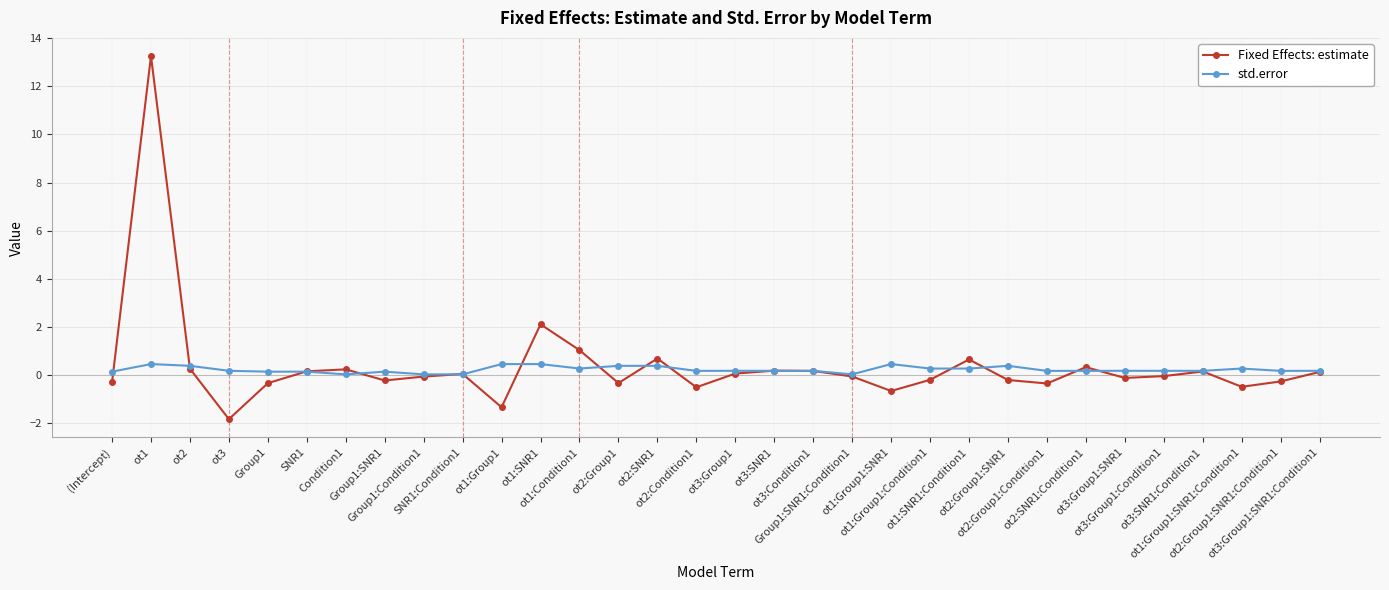

True or false: std.error has more than 0 interior local peaks.

True